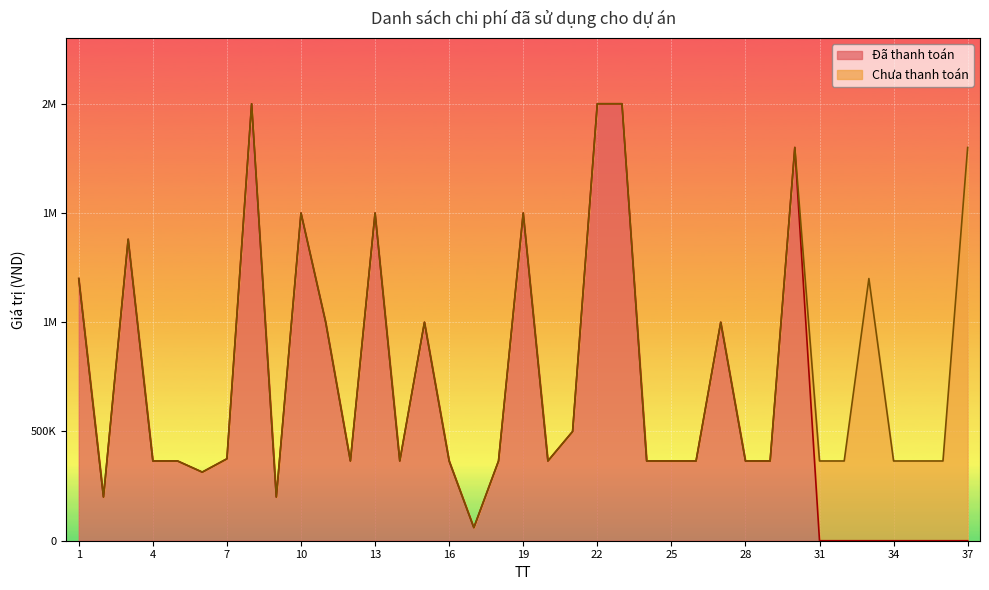

How many interior local valleys (lower than both neighbors) does the data have?

7